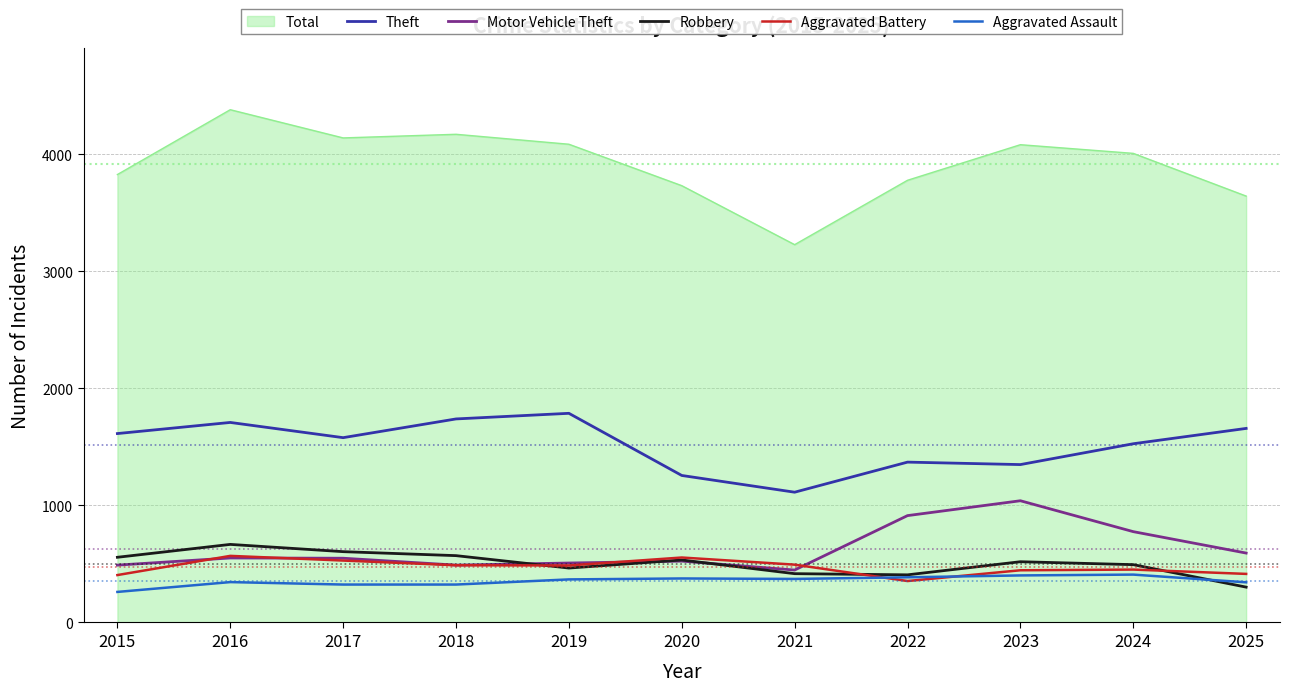

How many distinct data groups are displayed?

6